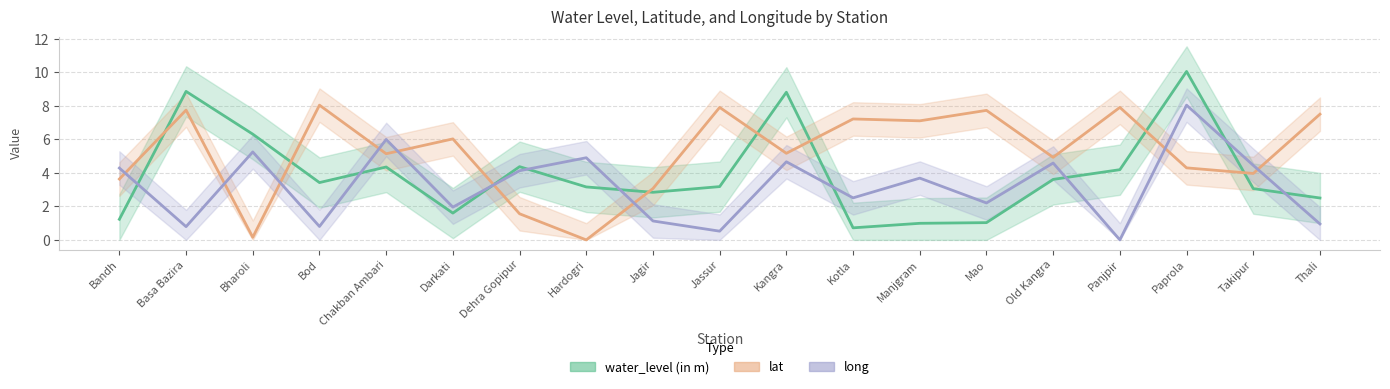

List the labels in order of lat value, largest first.

Bod, Jassur, Panjpir, Basa Bazira, Mao, Thali, Kotla, Manjgram, Darkati, Kangra, Chakban Ambari, Old Kangra, Paprola, Takipur, Bandh, Jagir, Dehra Gopipur, Bharoli, Hardogri